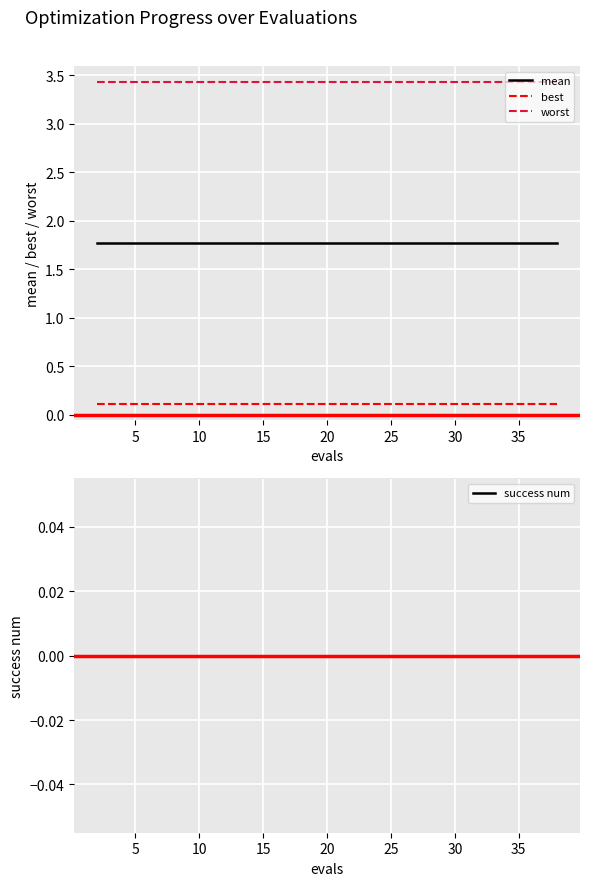

True or false: best and worst intersect in this chart.

False